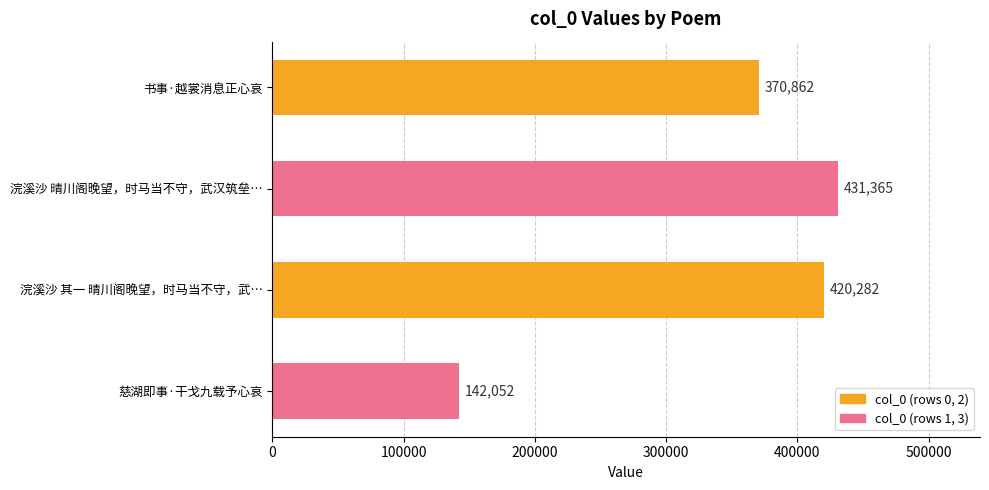

What is the average value?

341140